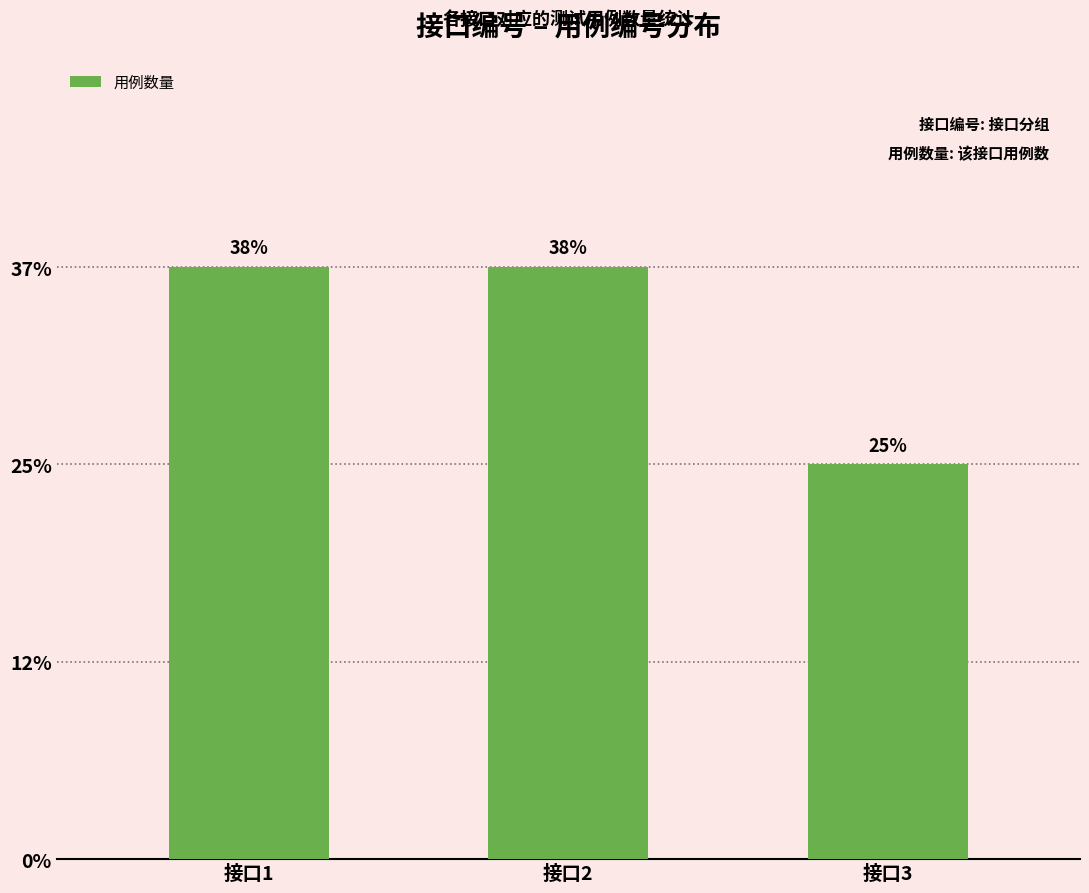

Are the bars horizontal?

No